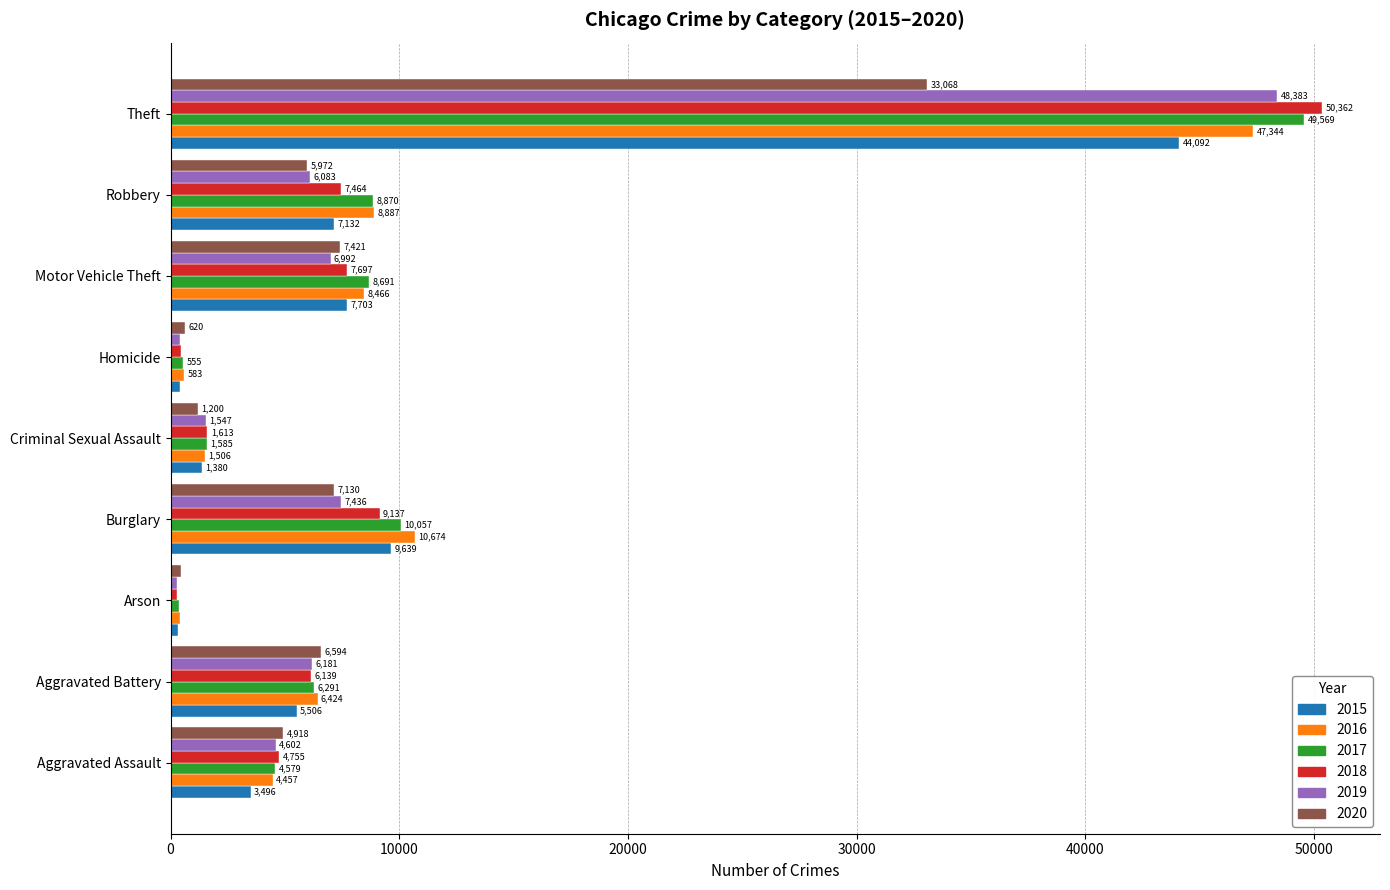

What value does the 2019 series have at Homicide?

403